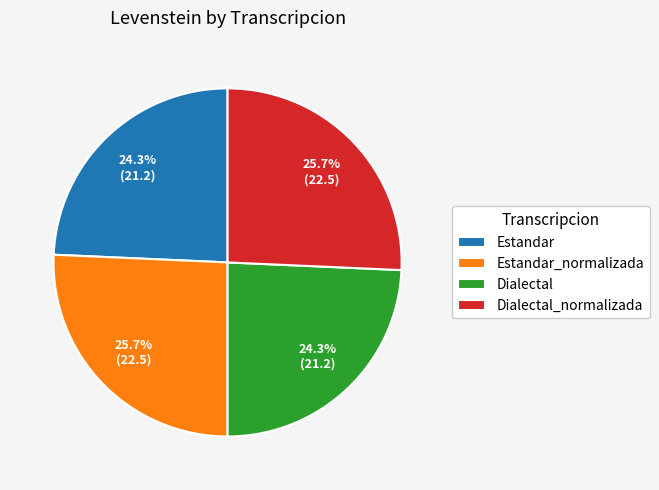

What percentage is the Estandar slice, to the nearest percent?

24%